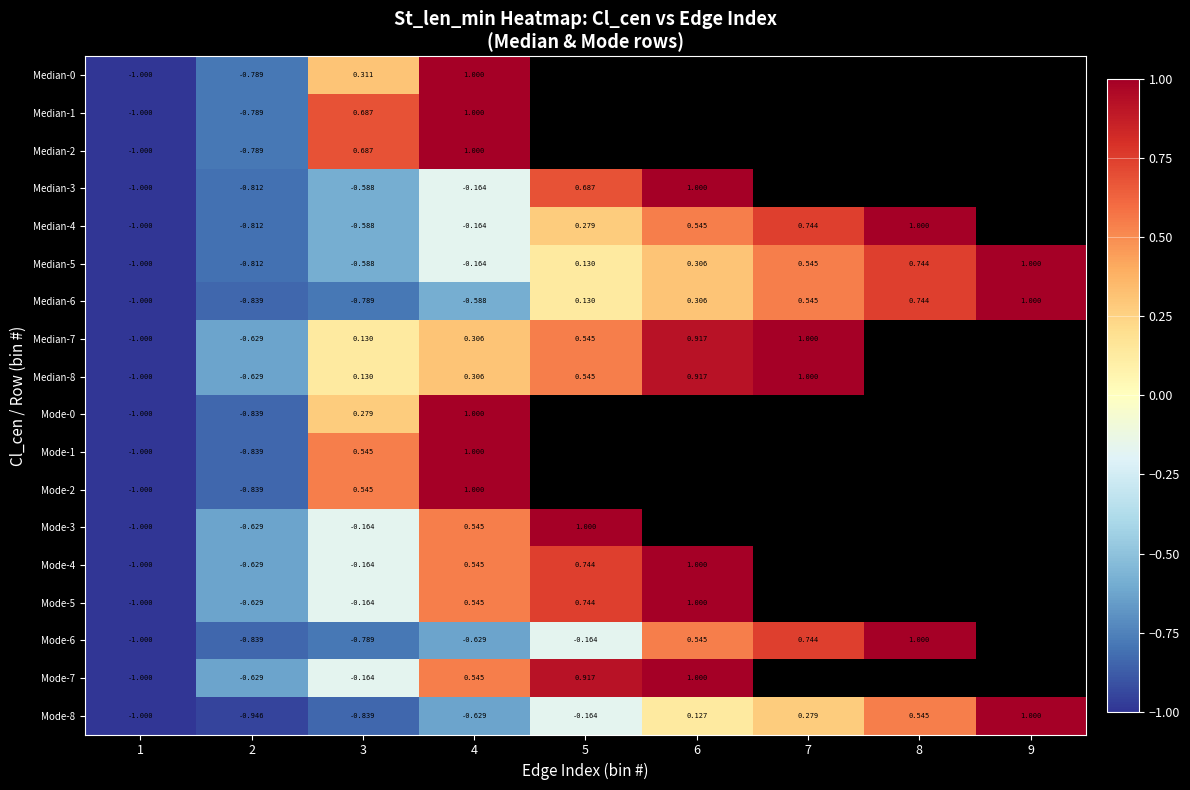

Which category has the highest value in the Mode-5 series?

6